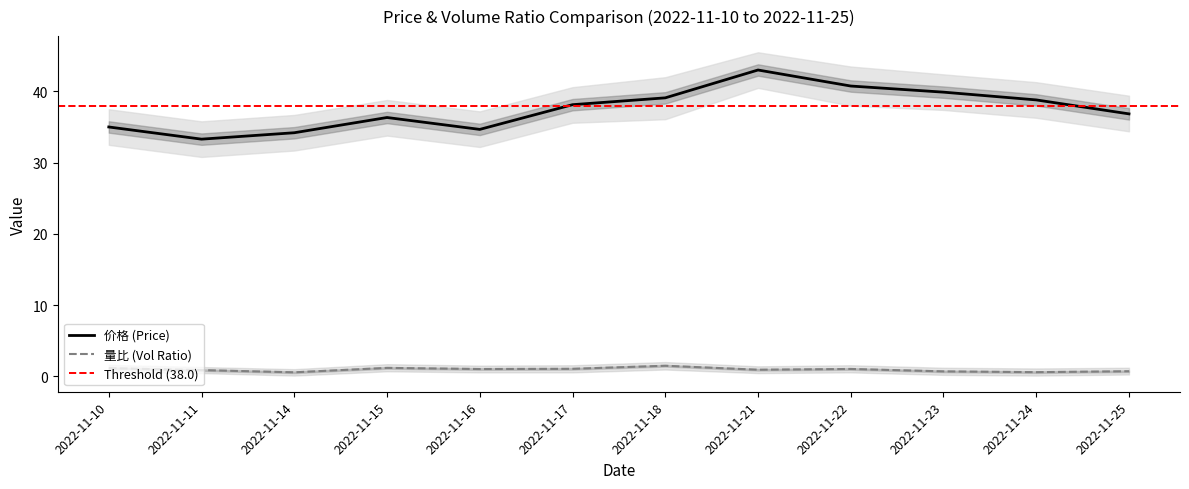

Count the number of data series in this chart.

2